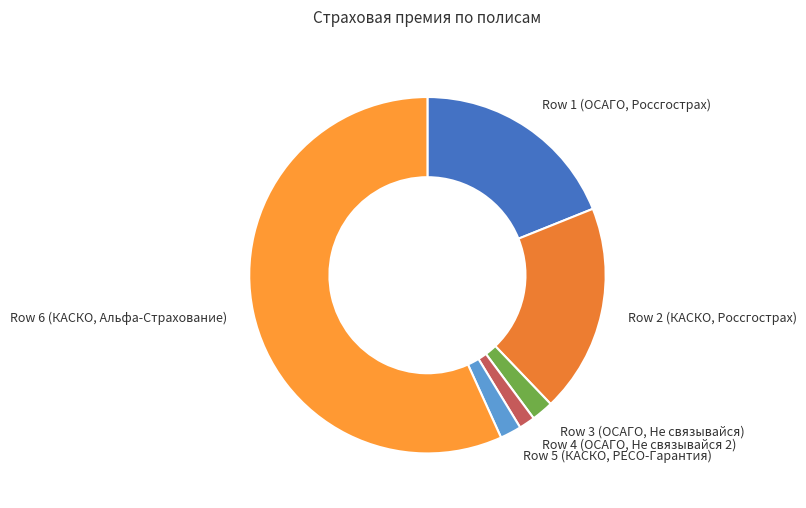

Count the number of slices in the pie.

6